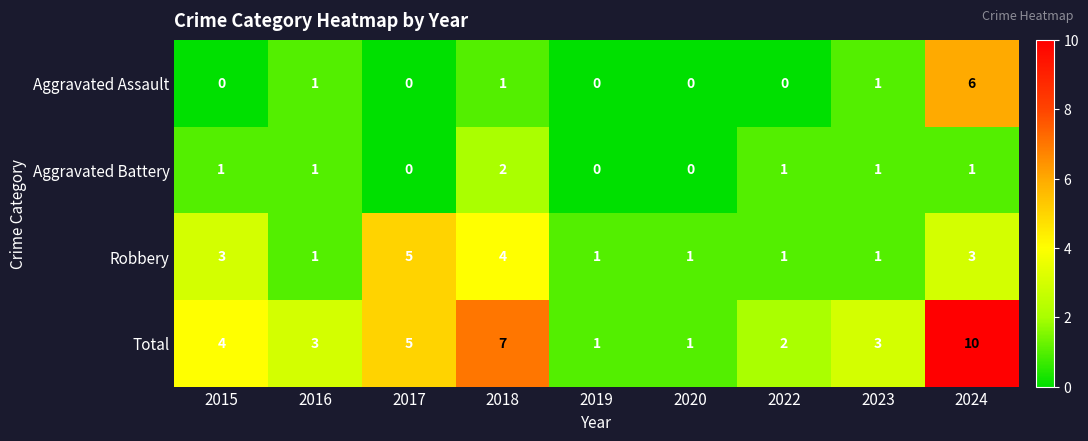

Which series changed the most between 2016 and 2017?

Robbery